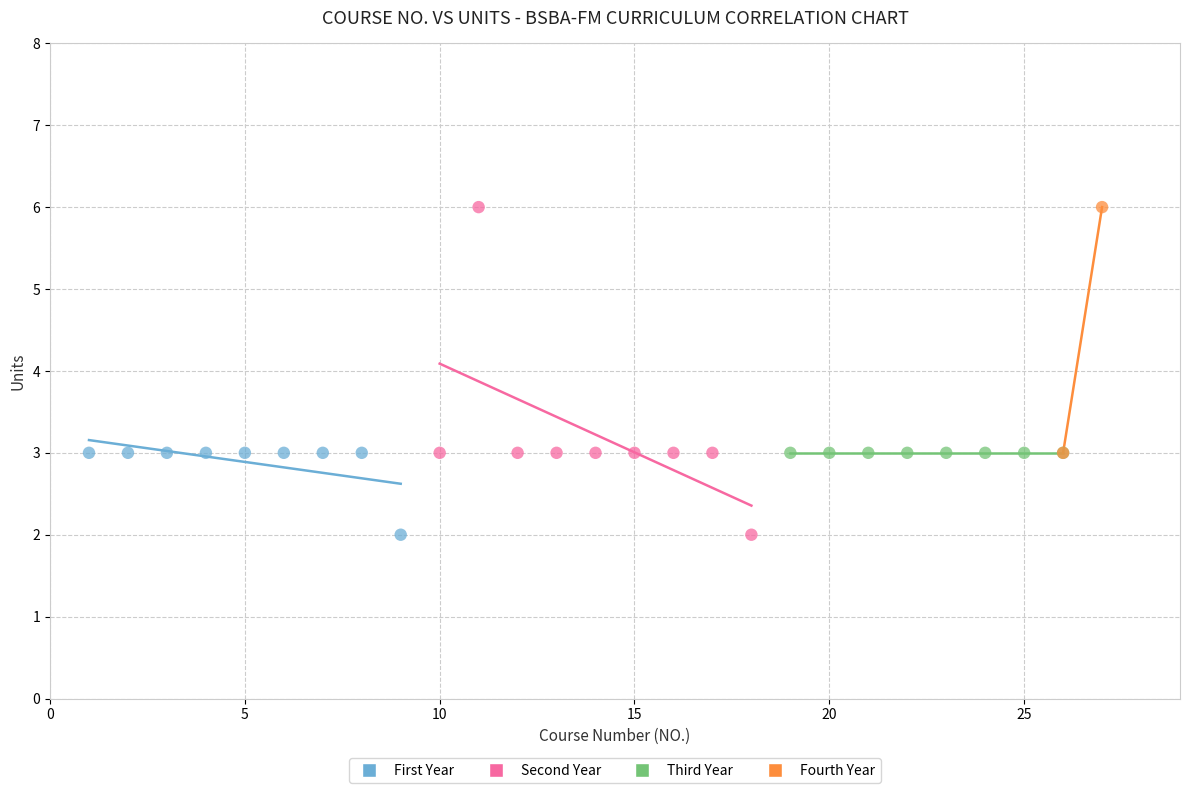

What are all the series names shown in the legend?

First Year, Second Year, Third Year, Fourth Year